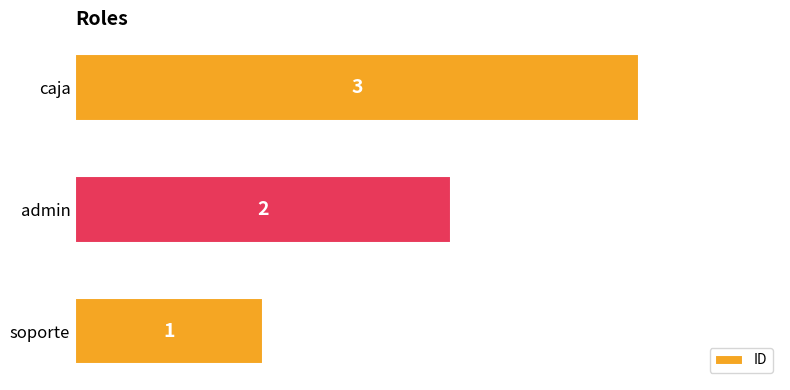

What is the change in value from soporte to caja?

+2